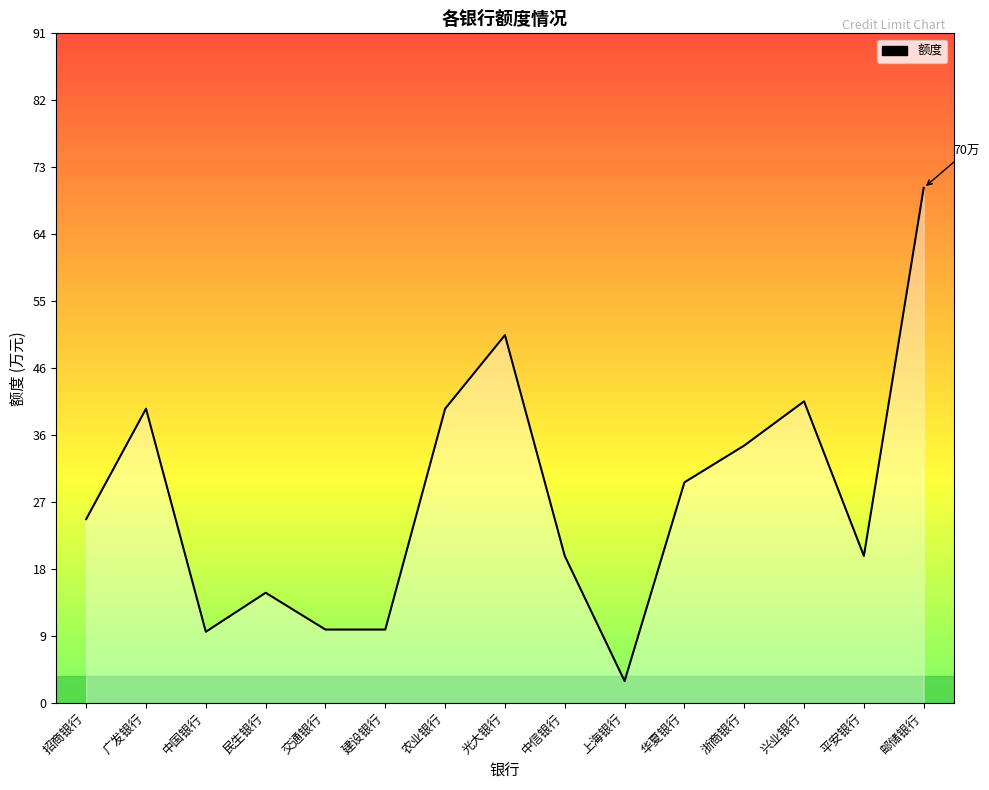

Does the chart display data point markers on the line(s)?

No